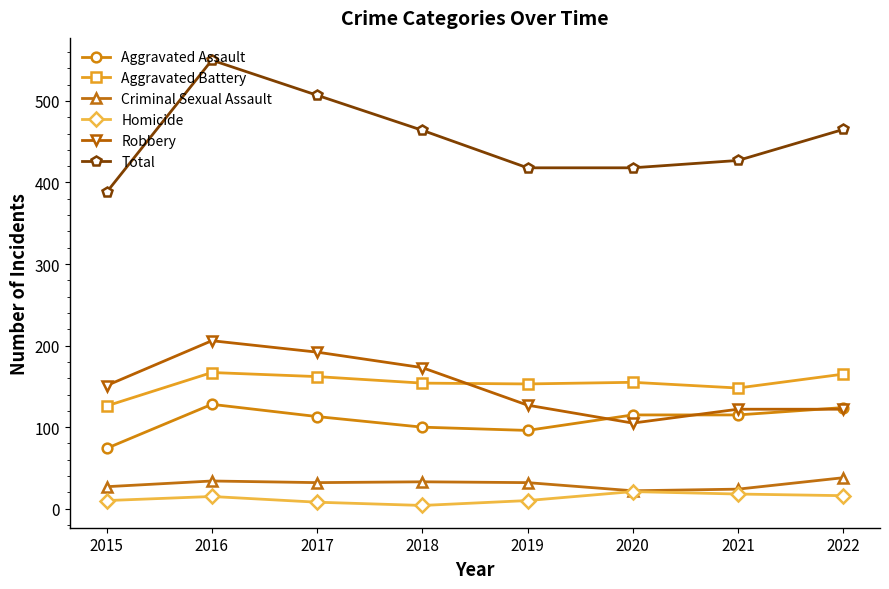

True or false: Aggravated Battery and Aggravated Assault cross at least once.

False